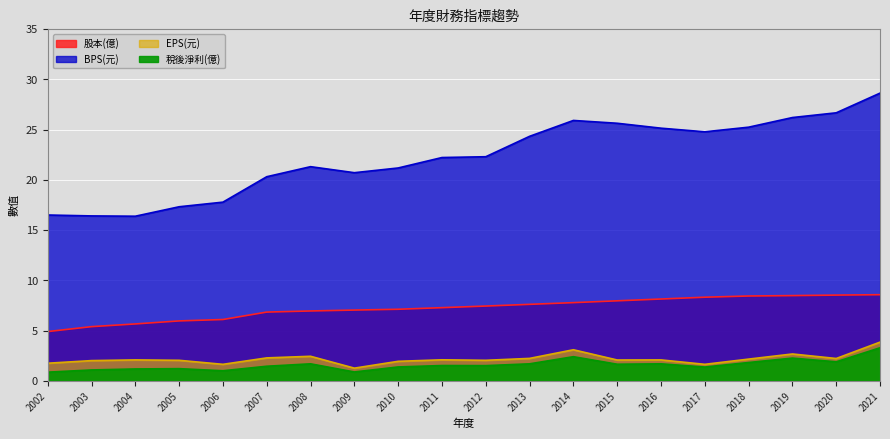

Reading right to left, what are all the values shown in this chart?

稅後淨利(億): 3.3	1.9	2.3	1.8	1.4	1.7	1.6	2.4	1.7	1.5	1.5	1.4	0.9	1.7	1.4	1.0	1.2	1.2	1.1	0.9
EPS(元): 3.9	2.2	2.7	2.2	1.6	2.1	2.1	3.1	2.2	2.0	2.1	1.9	1.3	2.4	2.3	1.6	2.0	2.1	2.0	1.8
股本(億): 8.6	8.5	8.5	8.4	8.3	8.1	8.0	7.8	7.6	7.4	7.3	7.1	7.0	7.0	6.8	6.1	6.0	5.7	5.4	4.9
BPS(元): 28.6	26.7	26.2	25.2	24.8	25.1	25.6	25.9	24.3	22.3	22.2	21.2	20.7	21.3	20.3	17.8	17.3	16.4	16.4	16.5